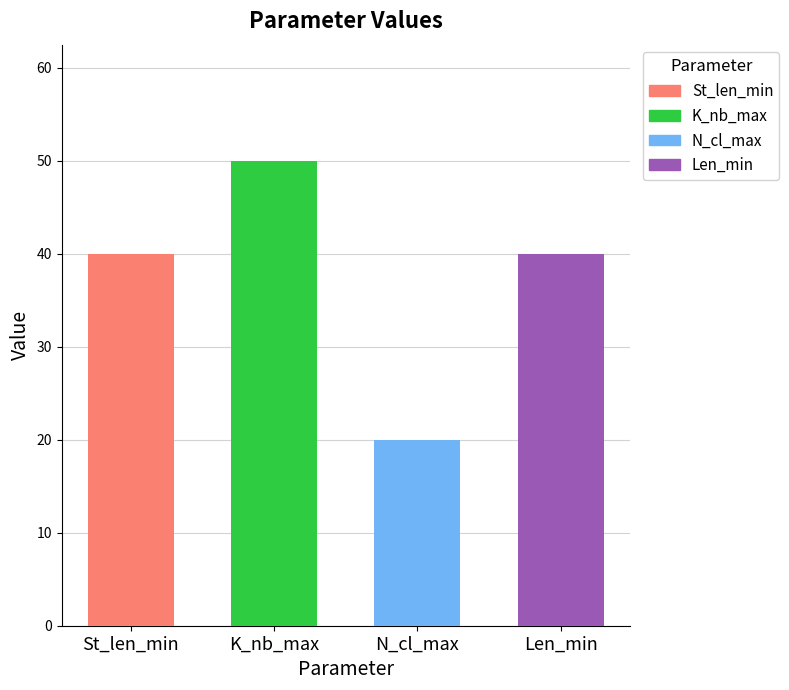

At St_len_min, list the series in order from smallest to largest.

N_cl_max, St_len_min, Len_min, K_nb_max